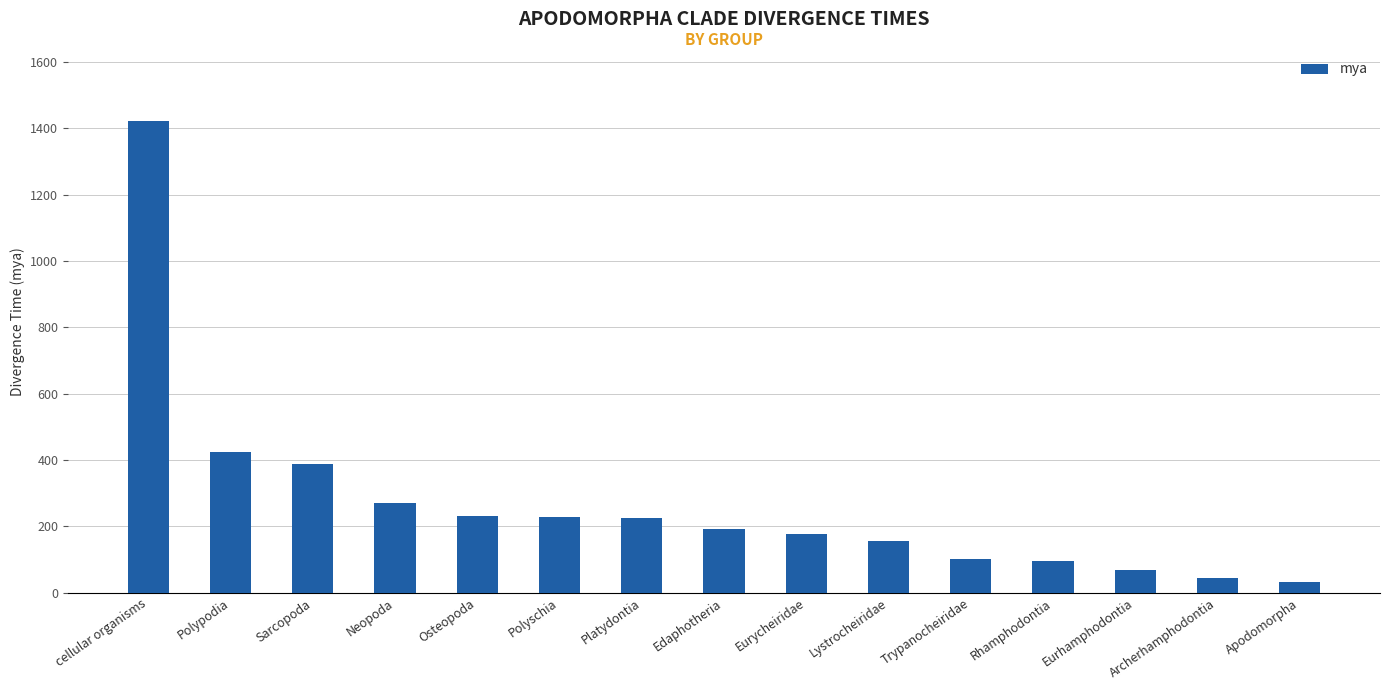

Is it true that the value at cellular organisms is 788?

False